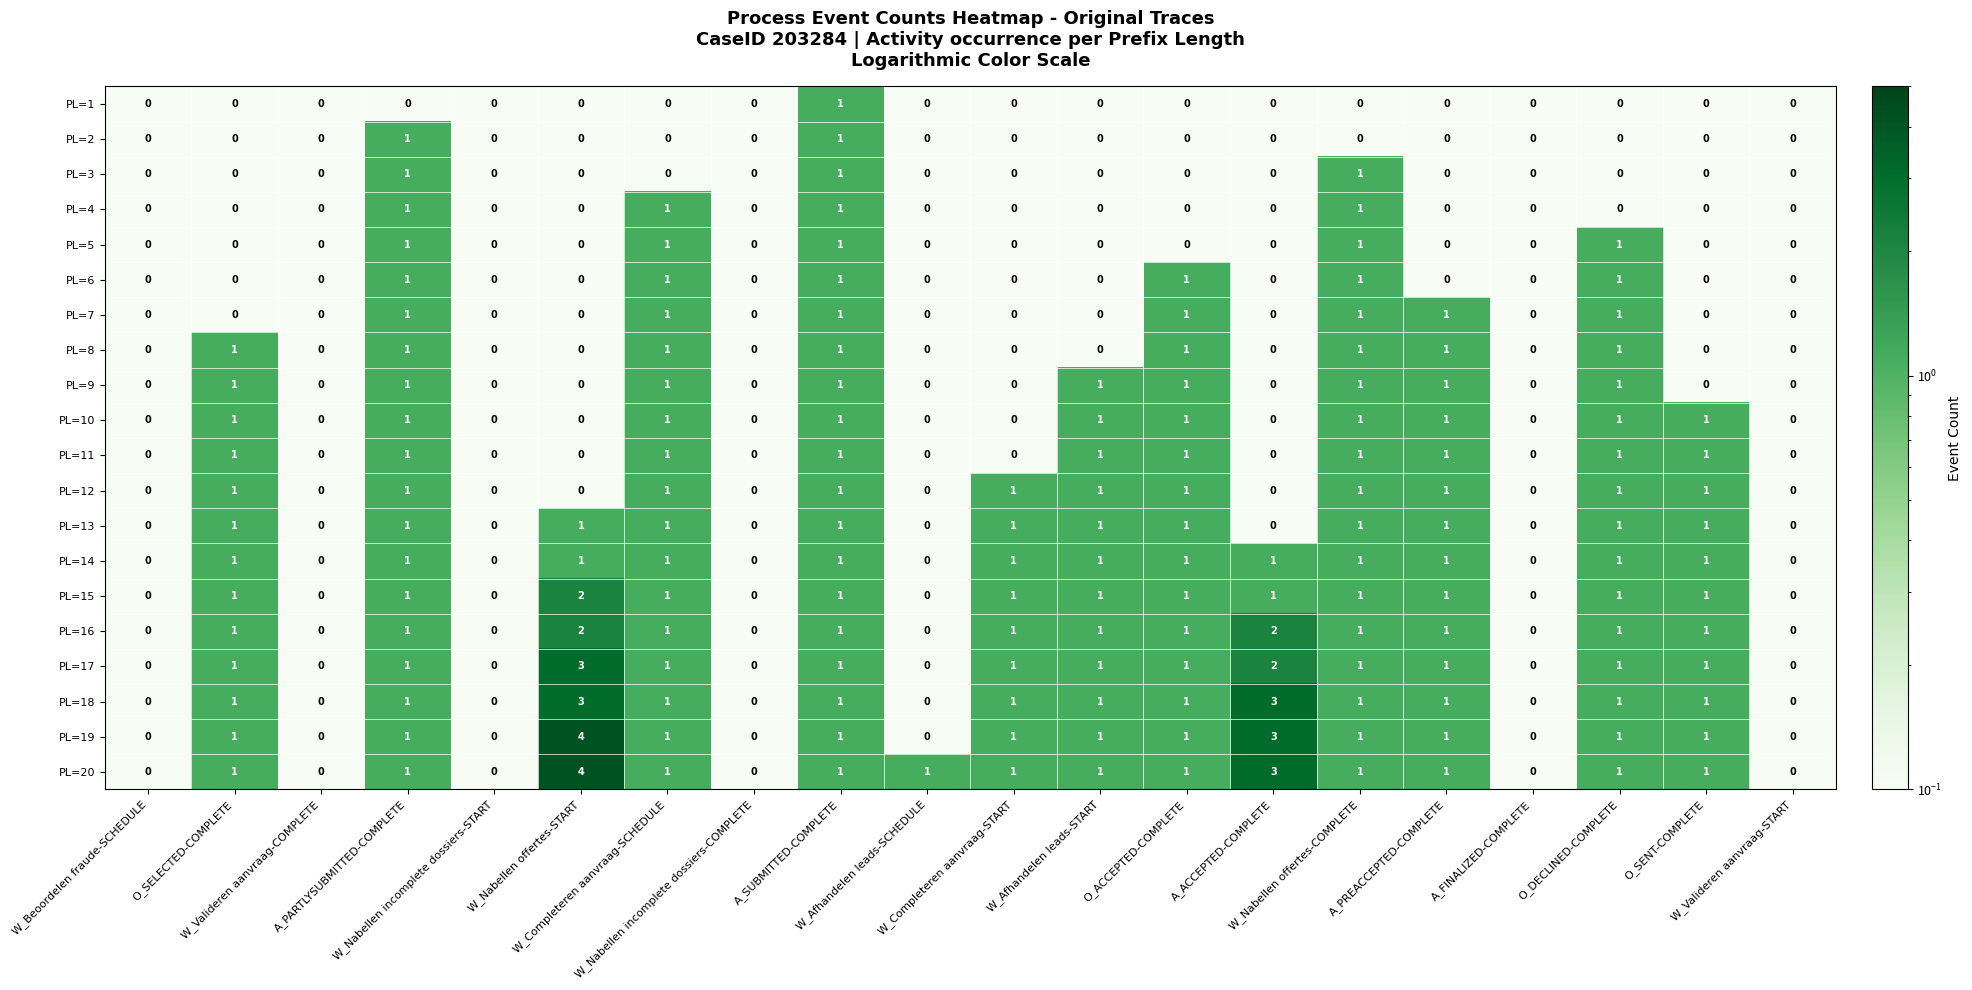

Which series has the largest total across all categories?

PL=20